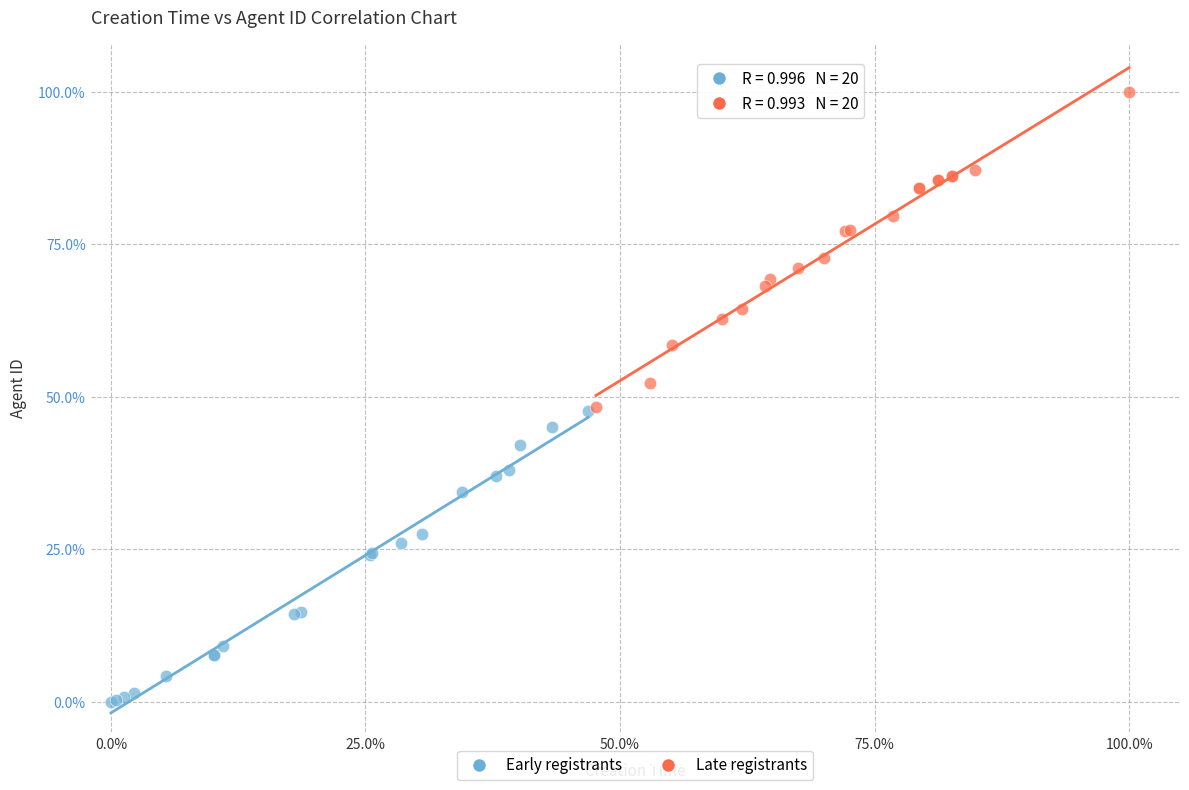

Which series has the largest Y range (max minus min)?

Late registrants